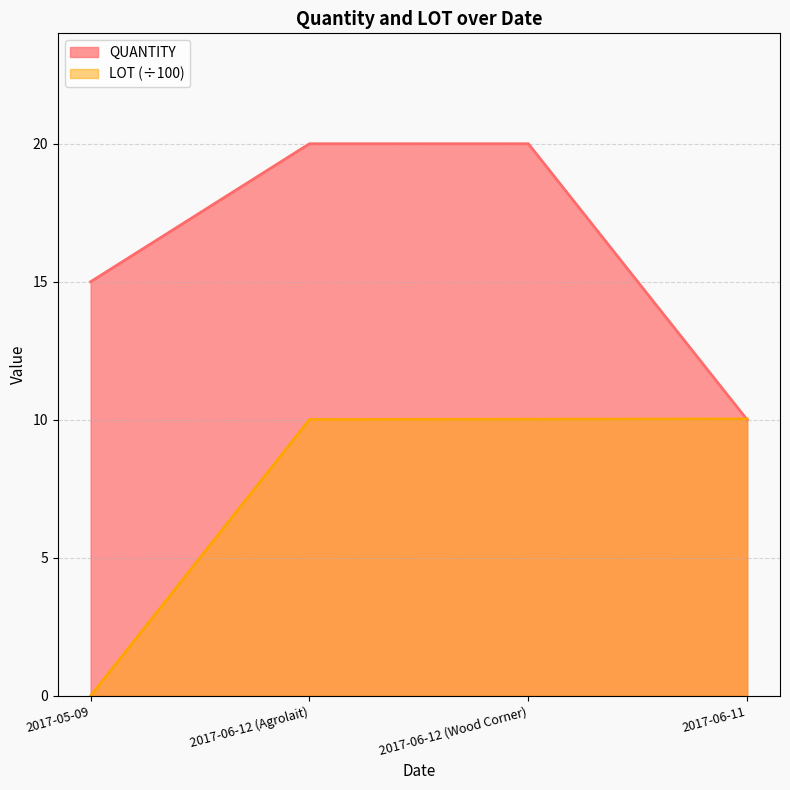

At which label does LOT reach its peak?

2017-06-11